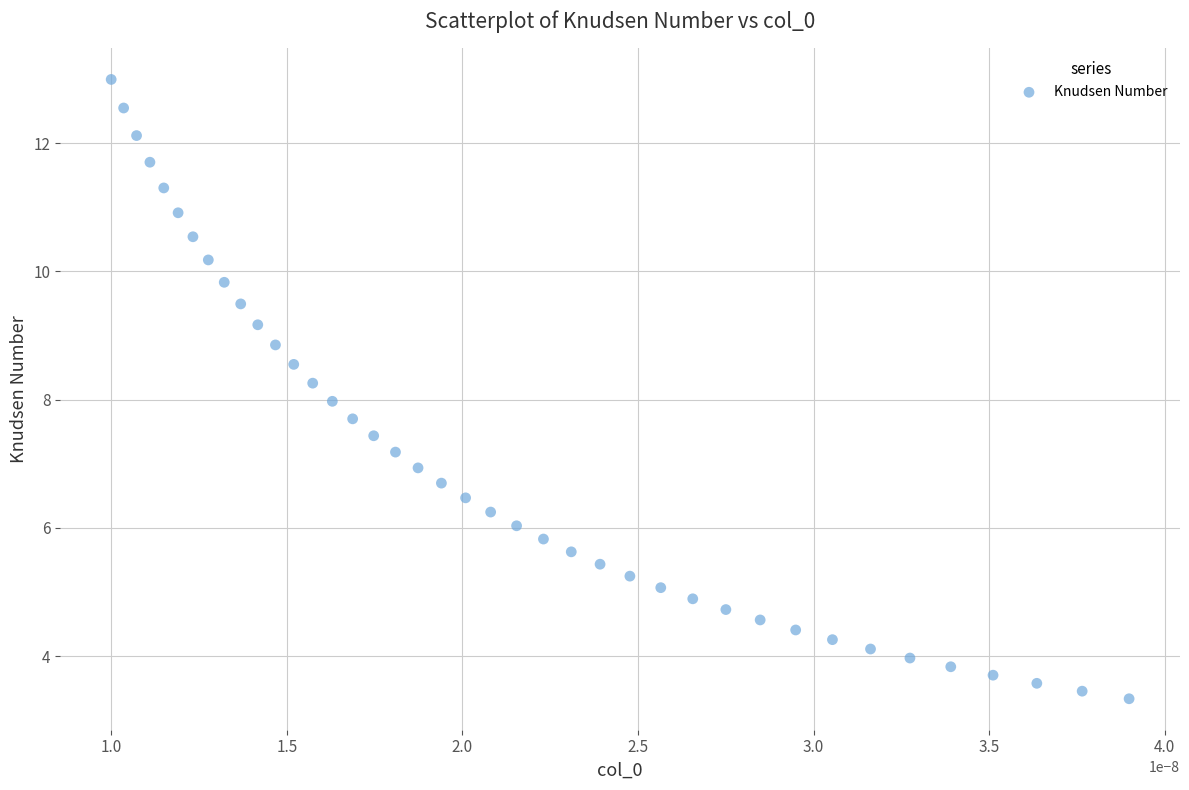

What is the range of Y values (max minus min)?

9.7